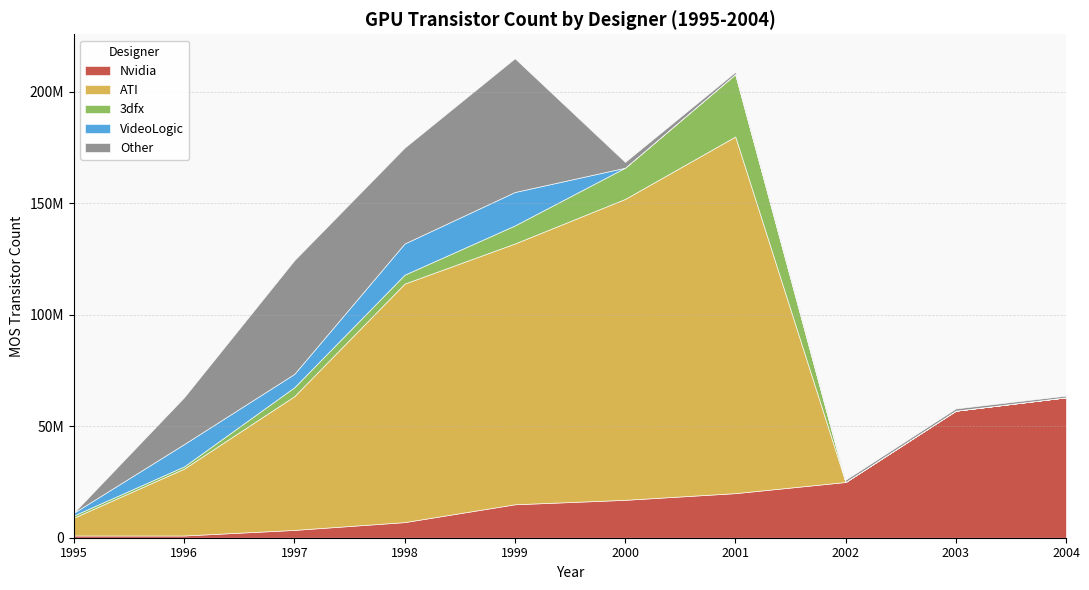

At which label does 3dfx first exceed 4000000?

1999